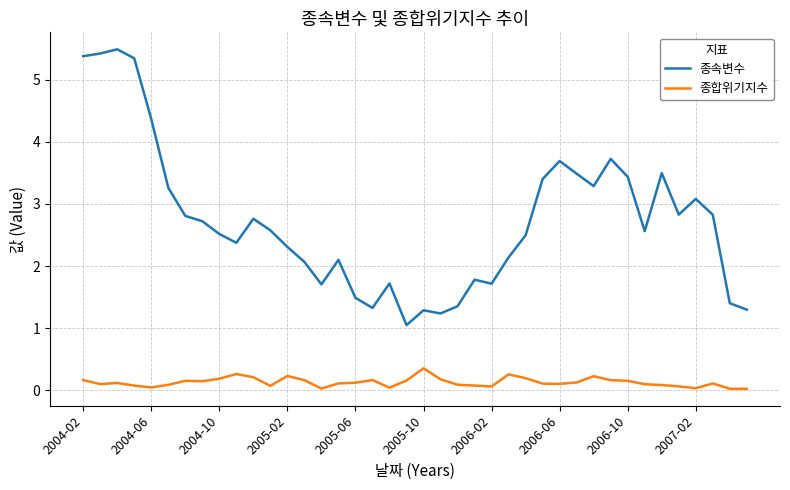

Which series has the widest spread of values?

종속변수